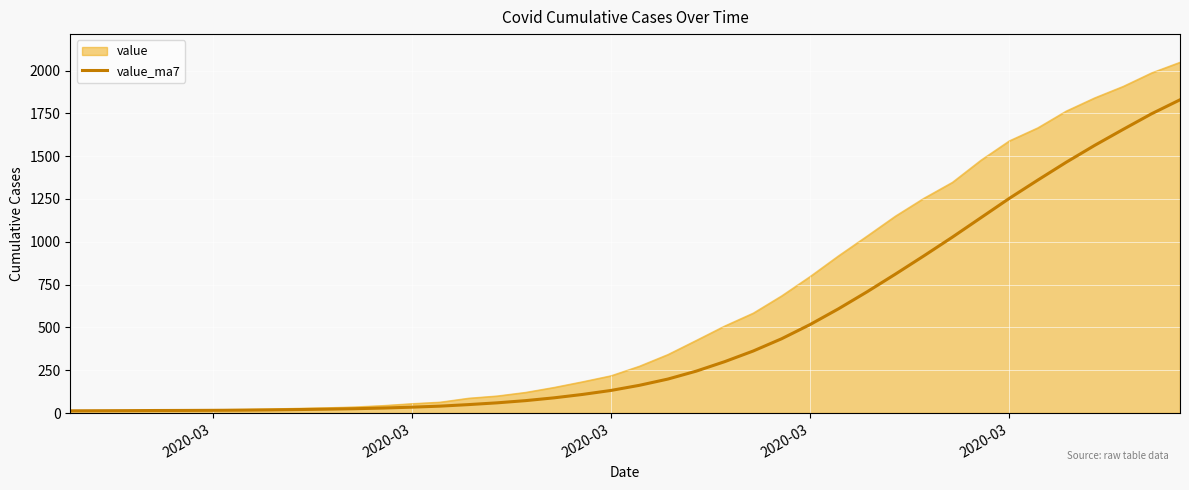

Rank the series by their average value, from highest to lowest.

value, value_ma7